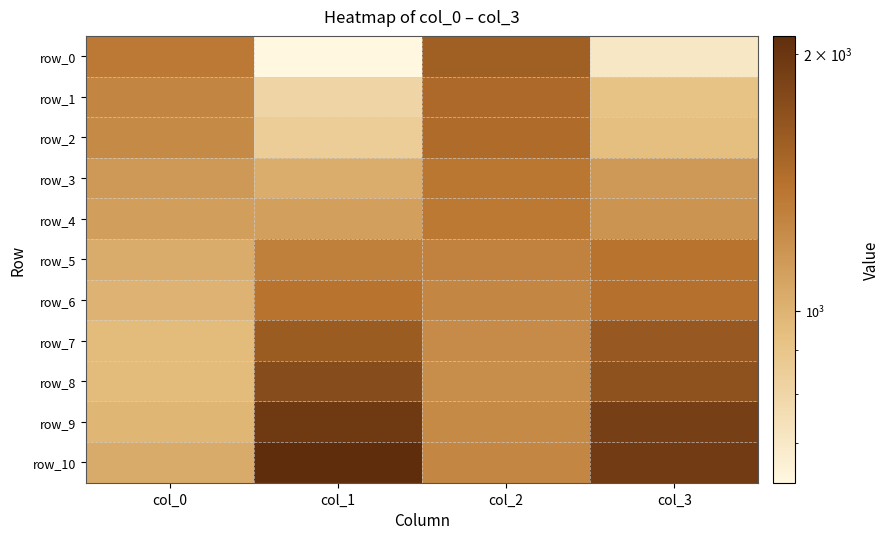

Which category has the highest value in the row_10 series?

col_1